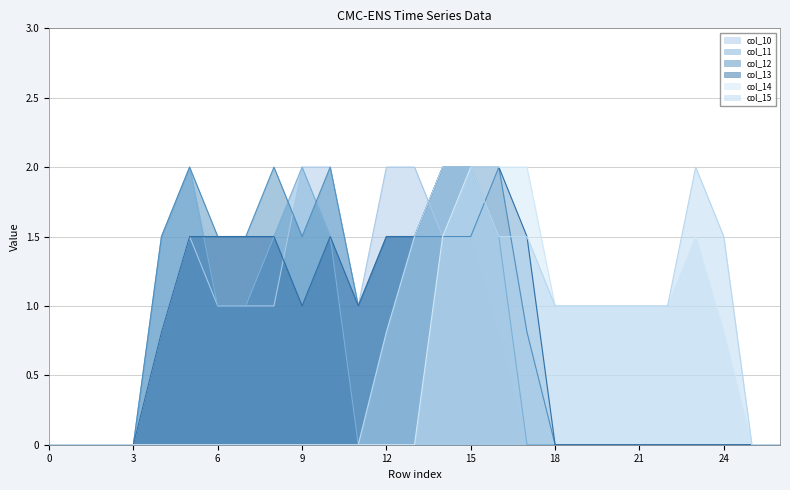

The col_11 series shows 0.0 at 11. True or false?

True